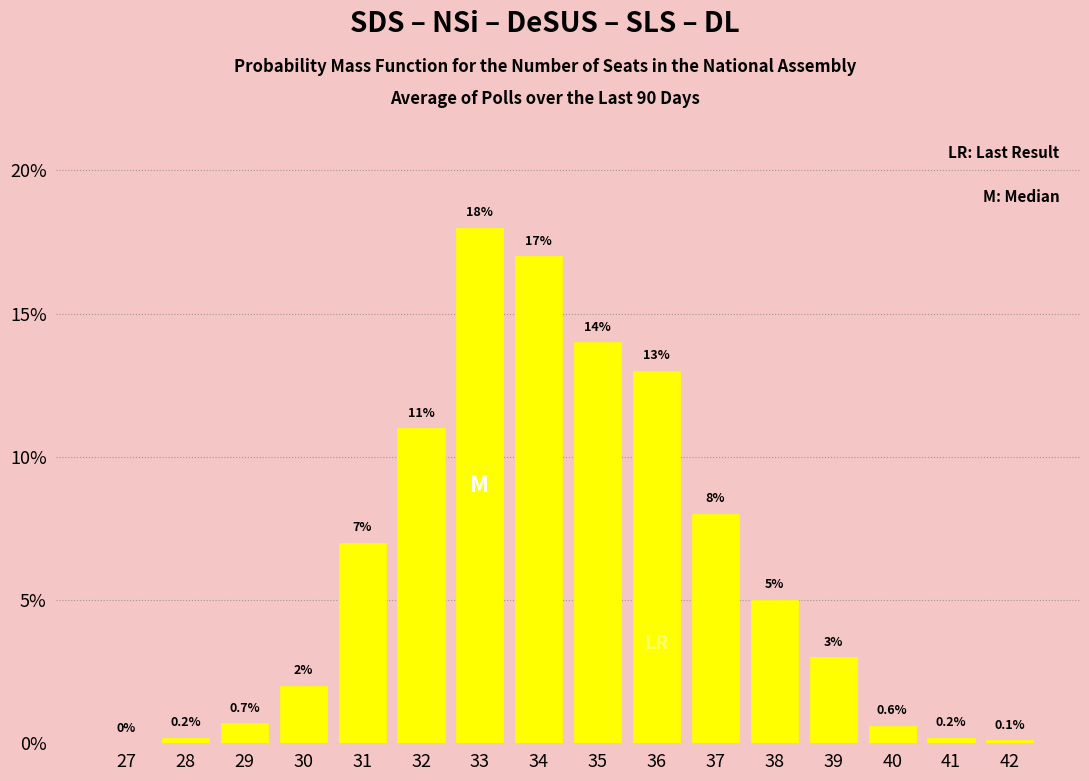

Reading left to right, extract all data points from this chart.

27=0.0	28=0.2	29=0.7	30=2.0	31=7.0	32=11.0	33=18.0	34=17.0	35=14.0	36=13.0	37=8.0	38=5.0	39=3.0	40=0.6	41=0.2	42=0.1